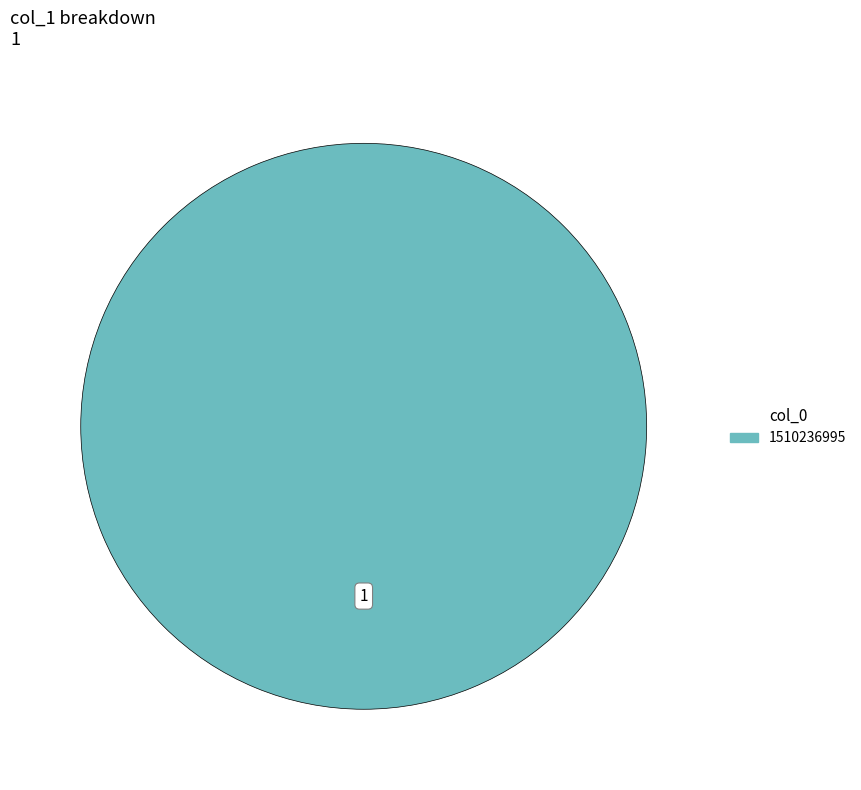

Is there a majority slice in this chart?

Yes